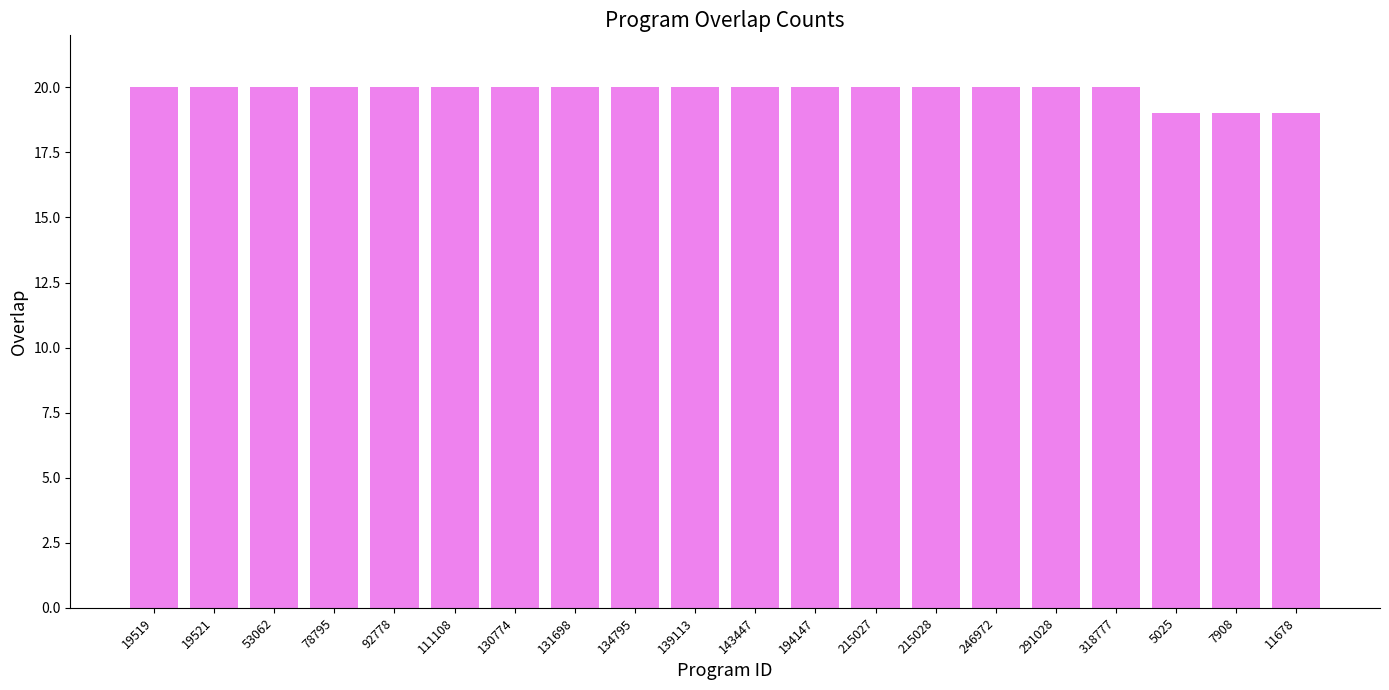

What is the label of the 18th bar from the right?

53062